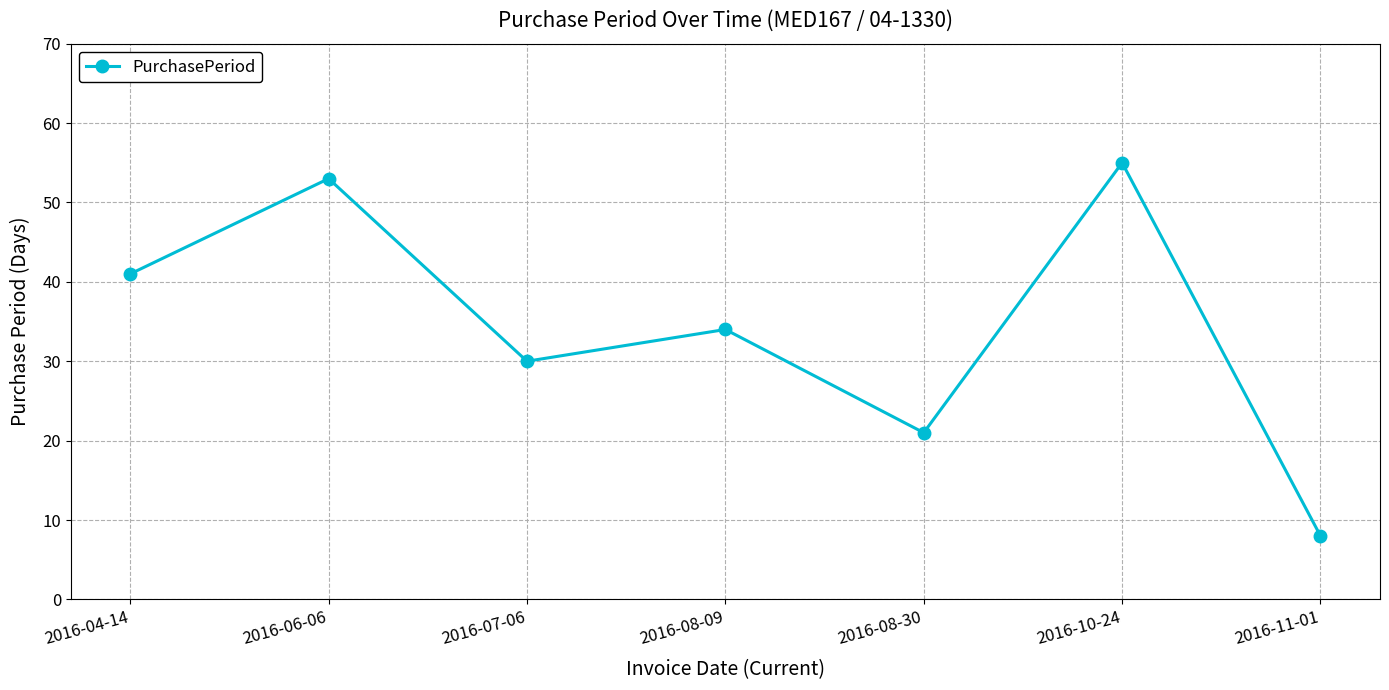

Reading right to left, list all the values displayed in this chart.

8	55	21	34	30	53	41